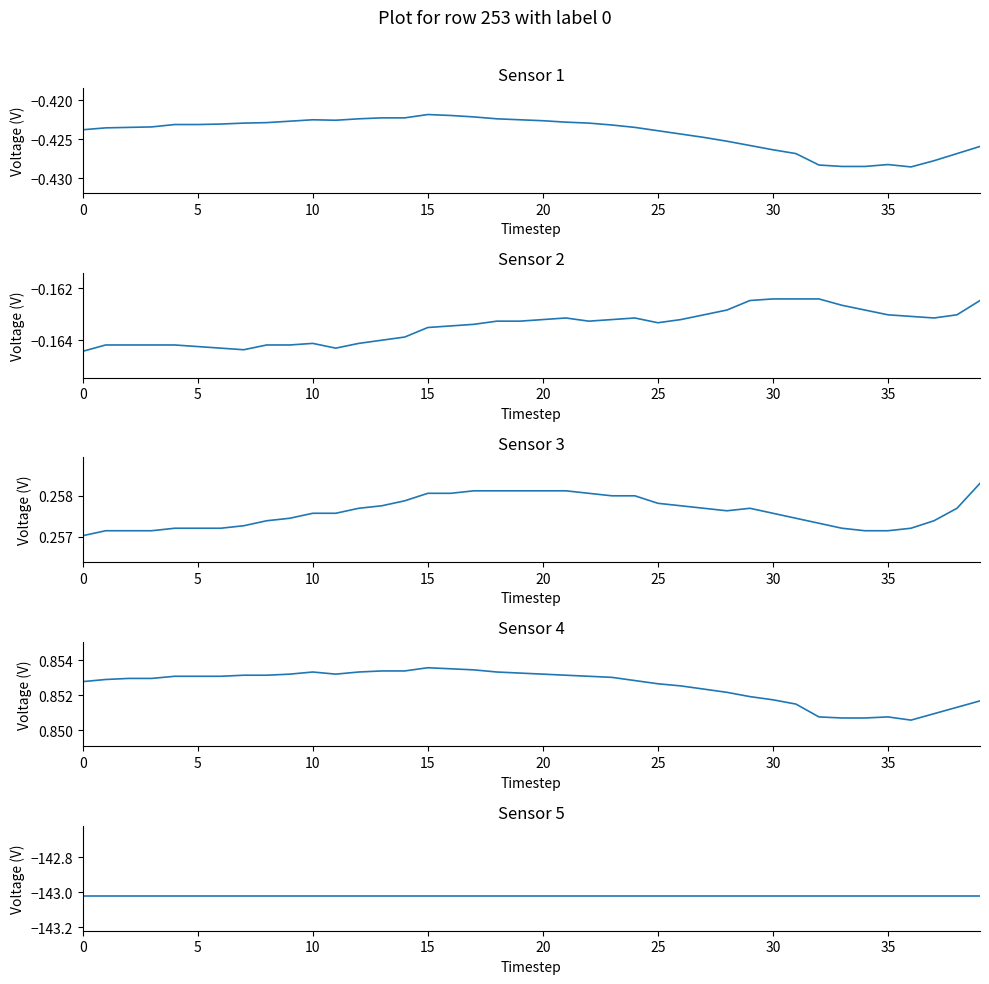

At which label does Sensor 3 reach its peak?

39